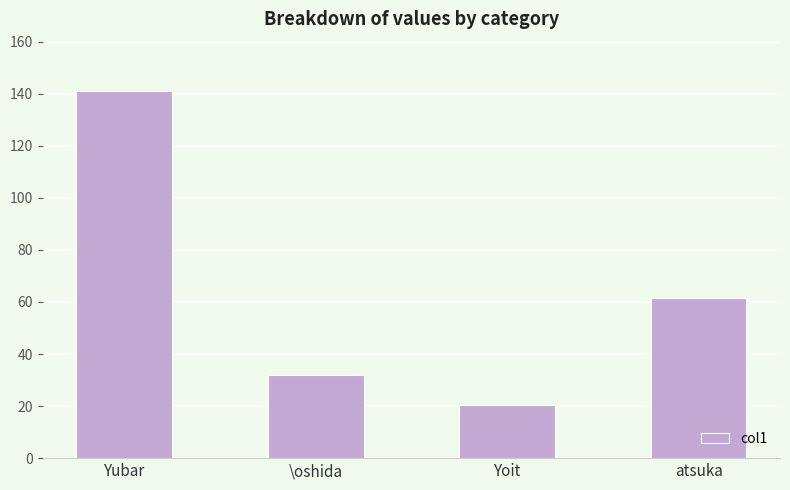

Which category has the highest value across all series?

Yubar